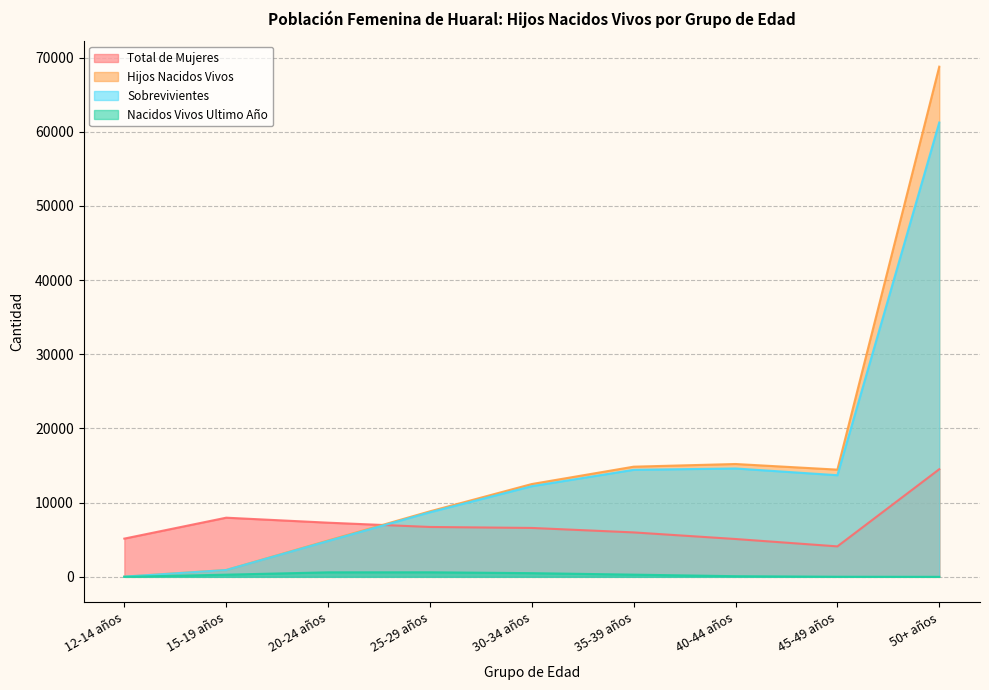

List the labels in order of Total de Mujeres value, smallest first.

45-49 años, 40-44 años, 12-14 años, 35-39 años, 30-34 años, 25-29 años, 20-24 años, 15-19 años, 50+ años